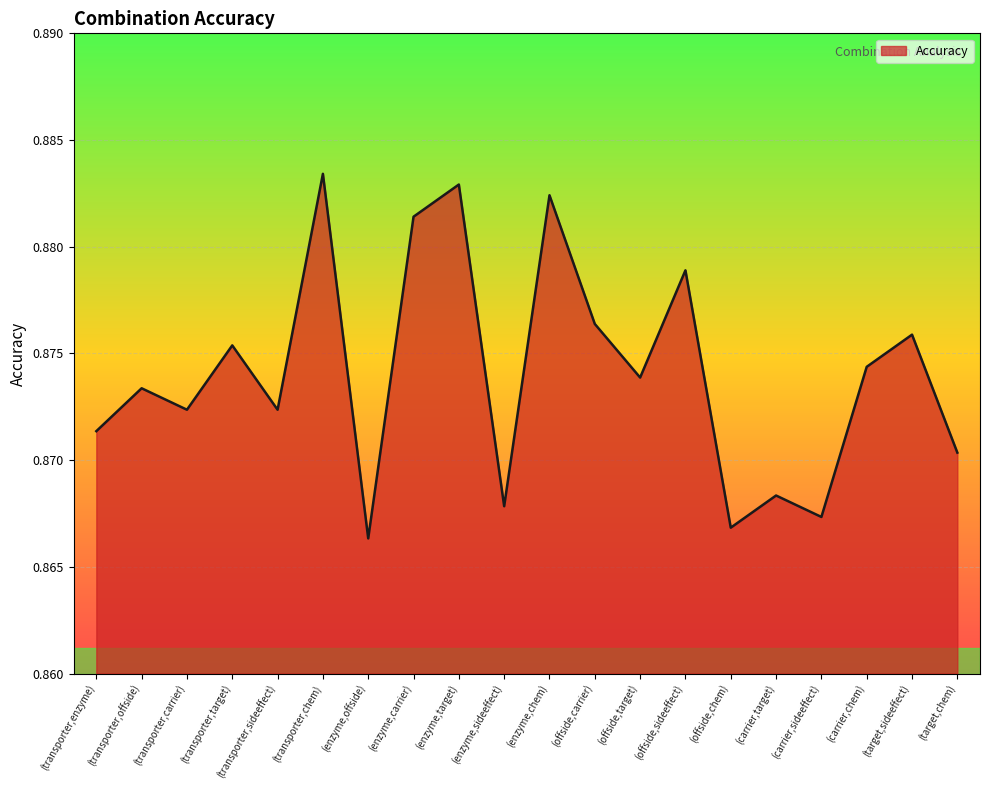

True or false: there are more than 2 points higher than both neighbors.

True